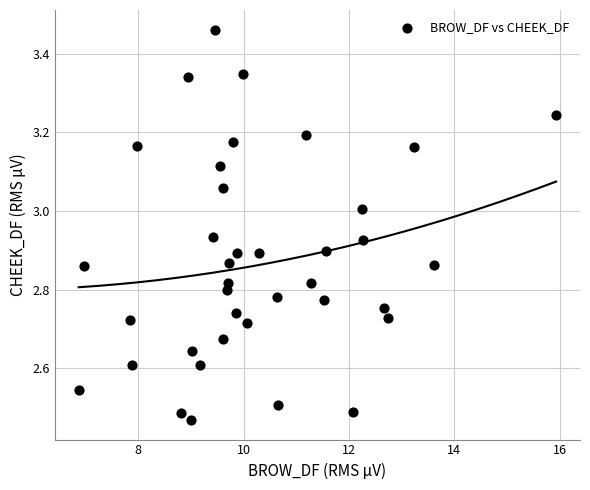

What is the range of X values (max minus min)?

9.1